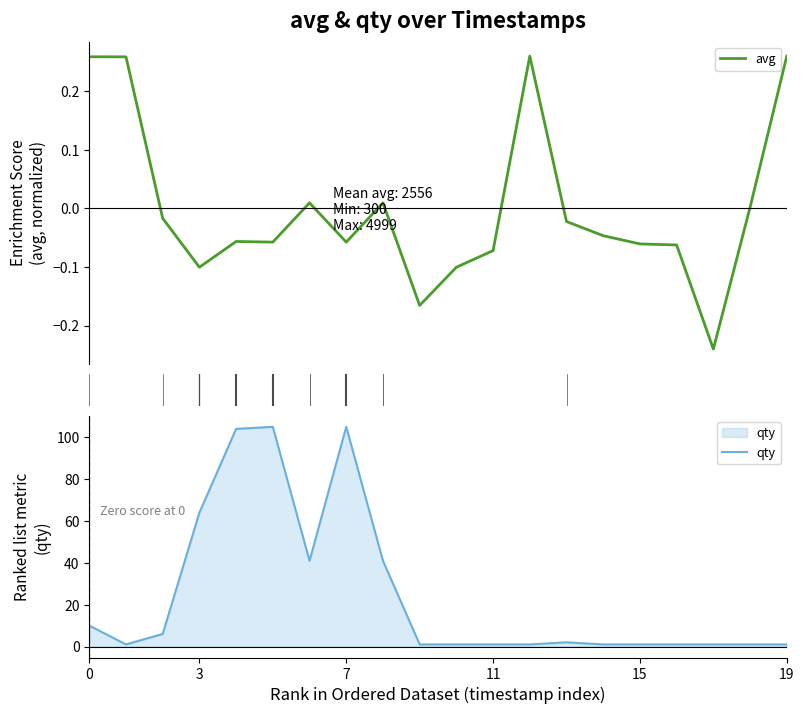

What is the spread (max minus min) of values at 0?

9.7